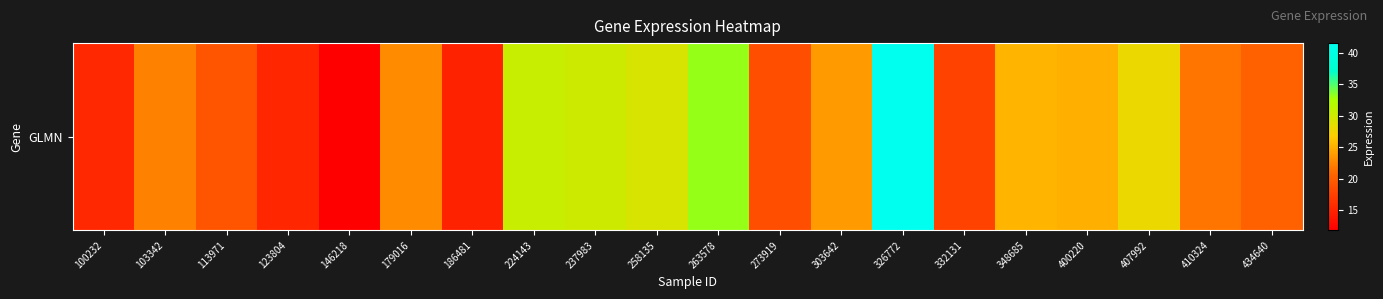

Which category has the highest value across all series?

326772